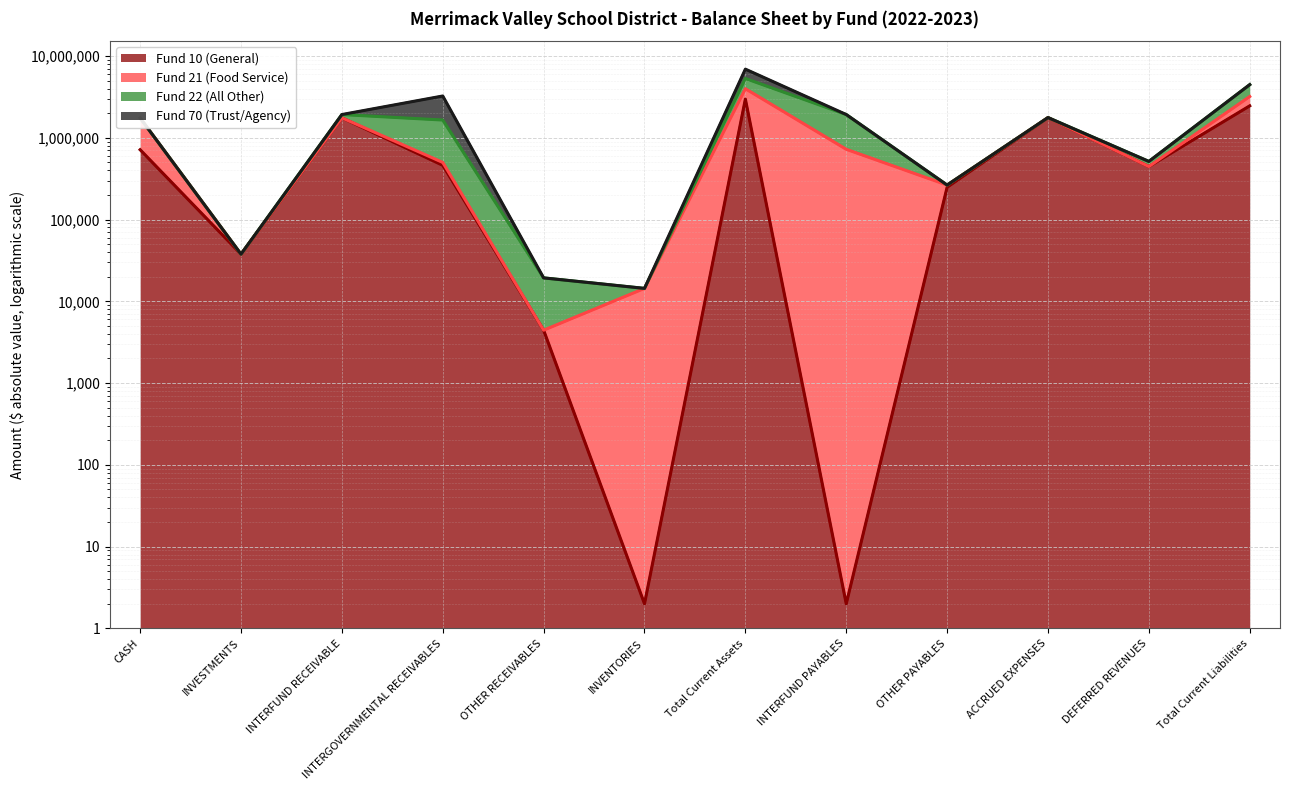

Is it true that Fund 22 (All Other) (line) equals 5312809 at Total Current Assets?

True